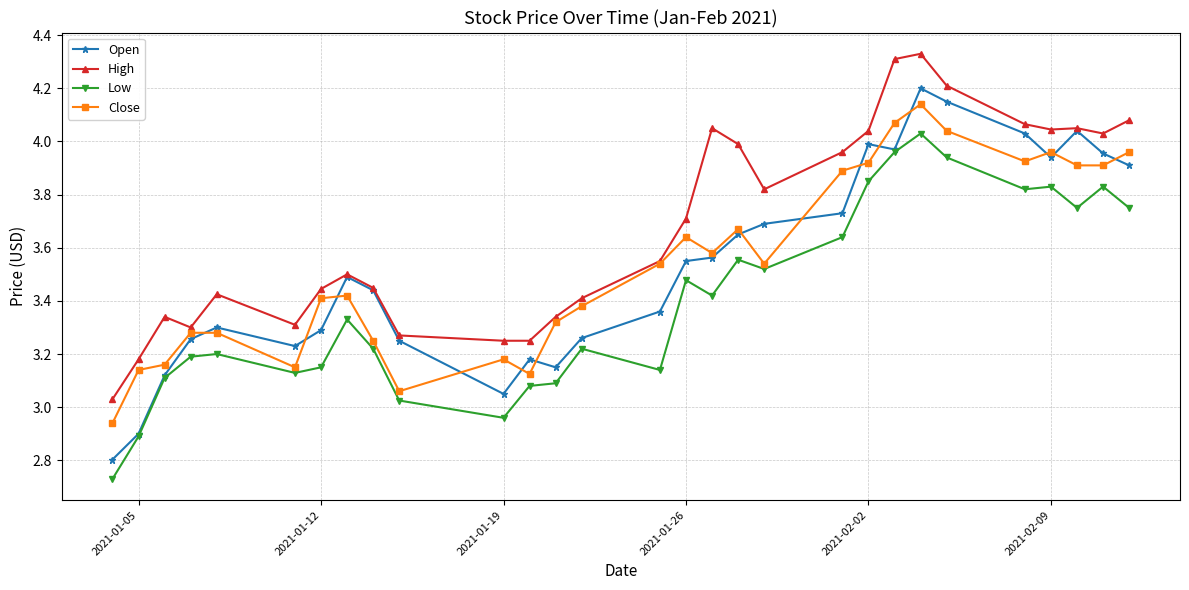

What are all the series names shown in the legend?

Open, High, Low, Close